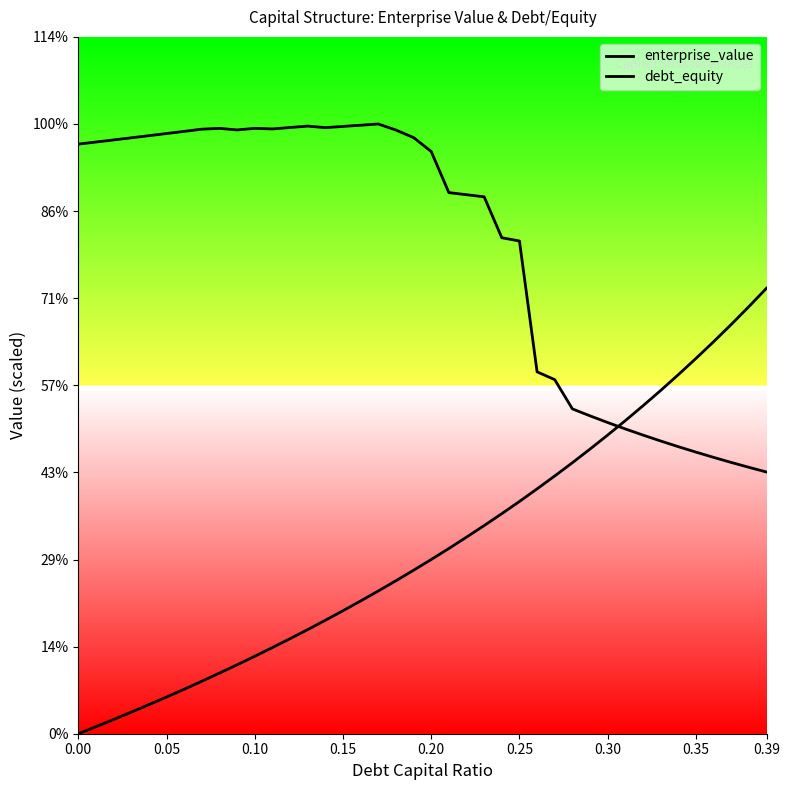

Reading left to right, what are all the values shown in this chart?

enterprise_value: 338.4	339.6	340.9	342.1	343.3	344.5	345.8	347.0	347.5	346.6	347.5	347.2	348.0	348.8	347.9	348.6	349.3	350.0	346.5	342.2	334.2	310.6	309.4	308.2	284.7	282.8	207.7	203.2	186.5	182.5	178.6	174.9	171.4	168.0	164.8	161.7	158.6	155.7	152.9	150.2
debt_equity: 0.0	4.0	8.2	12.4	16.7	21.0	25.5	30.1	34.8	39.6	44.4	49.4	54.6	59.8	65.1	70.6	76.2	81.9	87.8	93.8	100.0	106.3	112.8	119.5	126.3	133.3	140.6	148.0	155.6	163.4	171.4	179.7	188.2	197.0	206.1	215.4	225.0	234.9	245.2	255.7